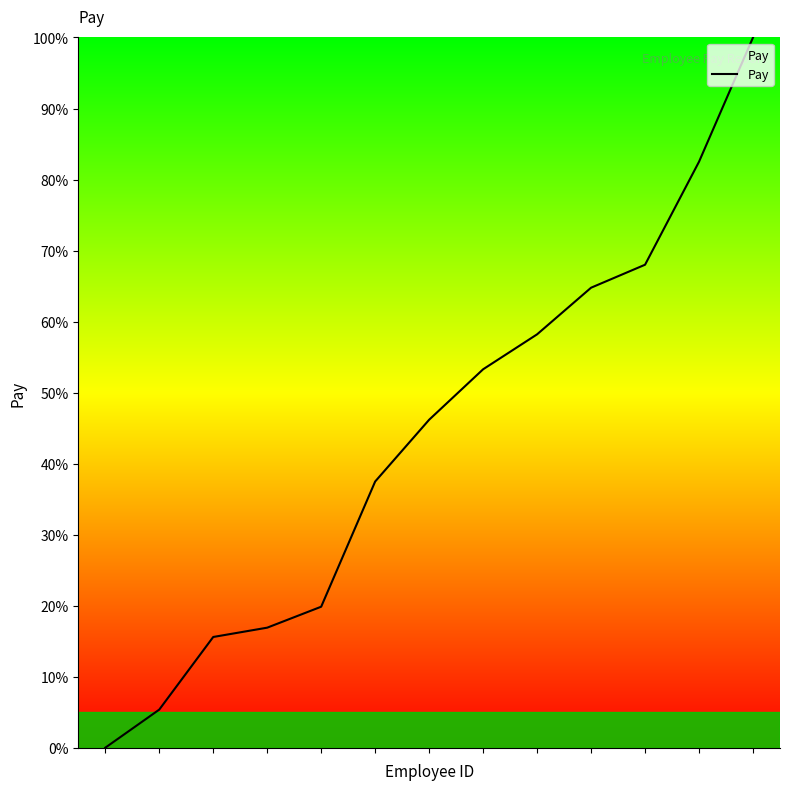

What is the maximum value shown in the chart?

100.0